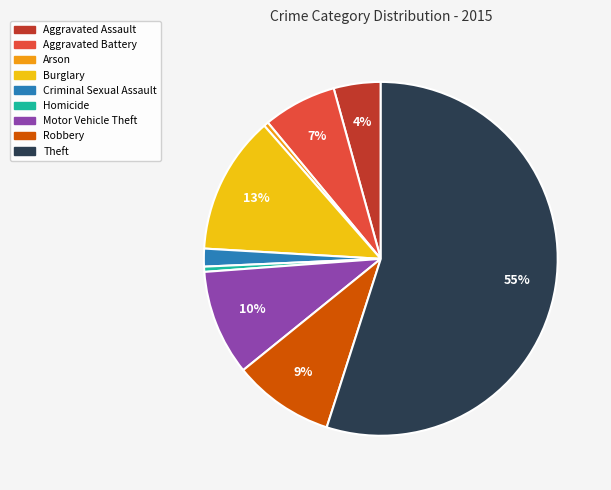

How many segments does this pie chart have?

9